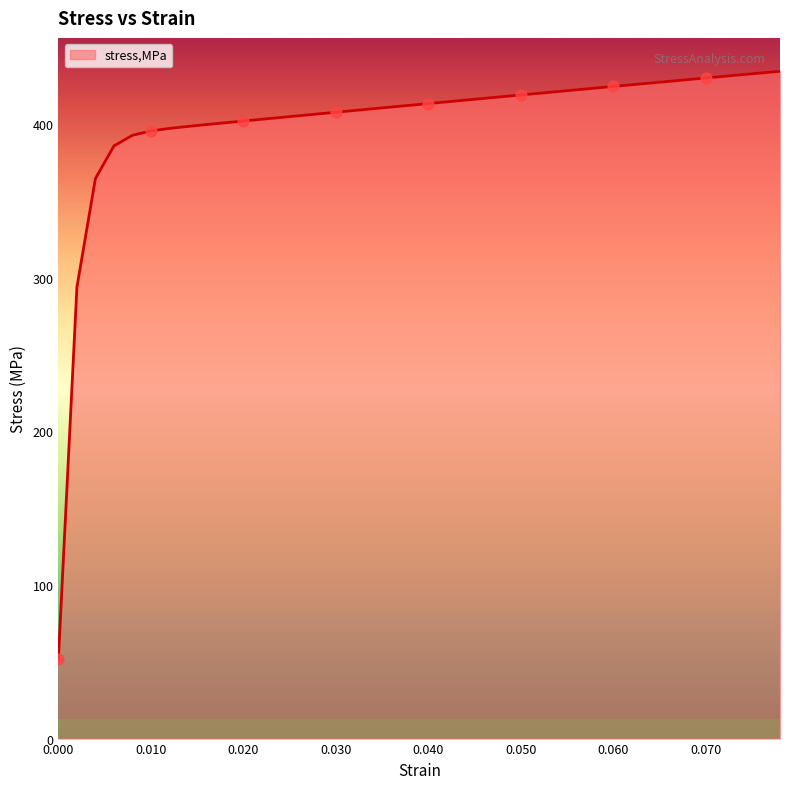

What is the maximum value shown in the chart?

434.4